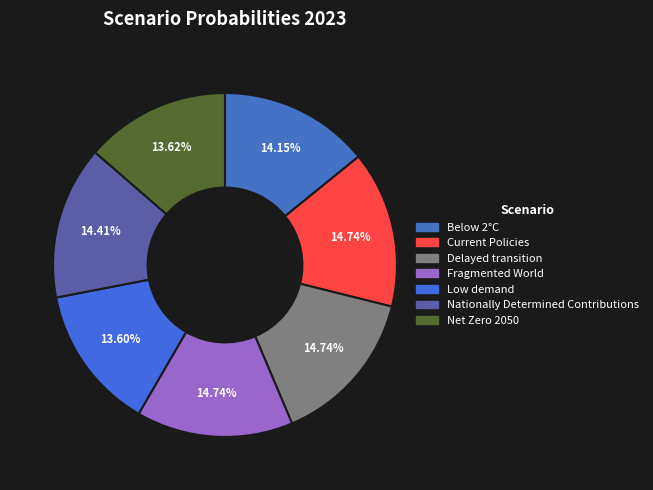

To the nearest percent, what portion does Current Policies represent?

15%